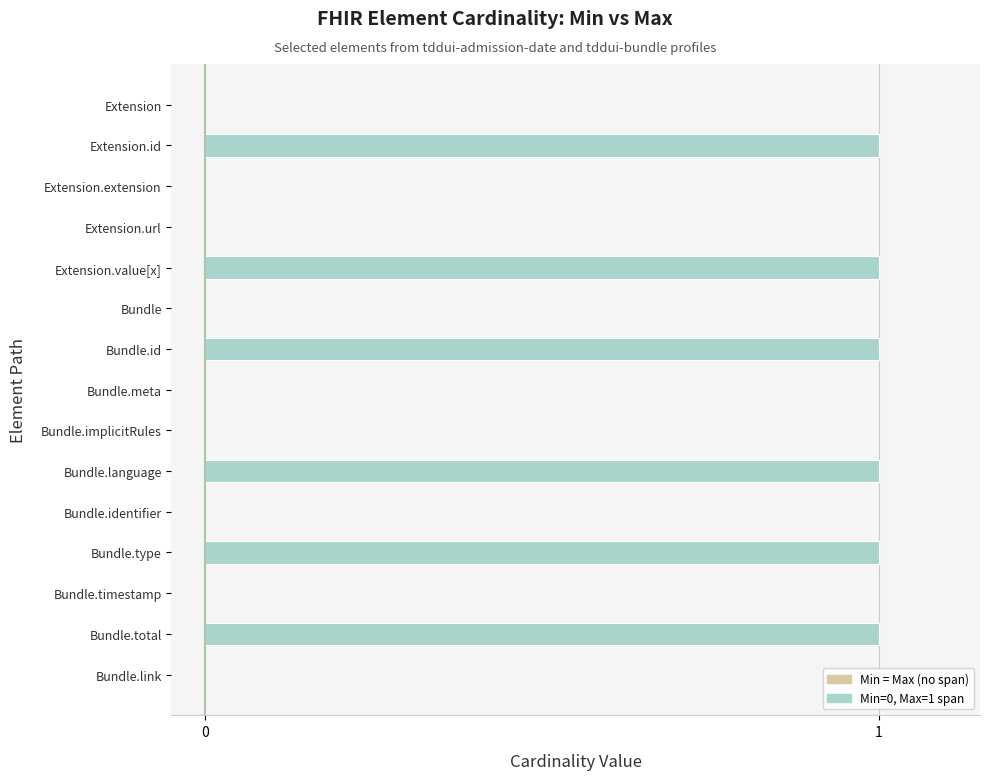

Count the number of categories in the chart.

15